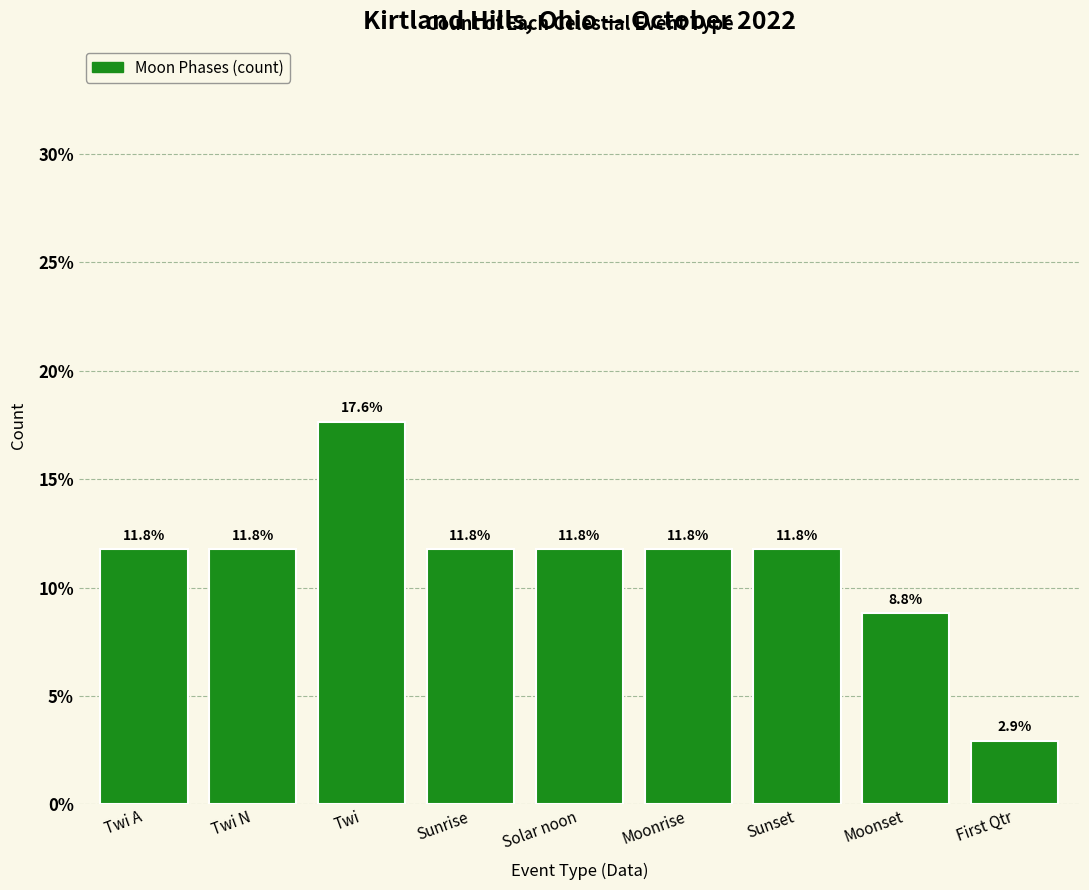

Approximately how many times larger is the value at Twi A compared to First Qtr?

4.0